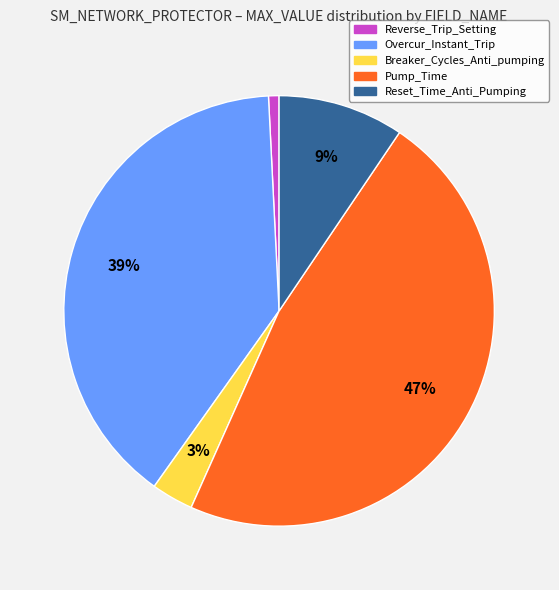

Which slice is the largest?

Pump_Time